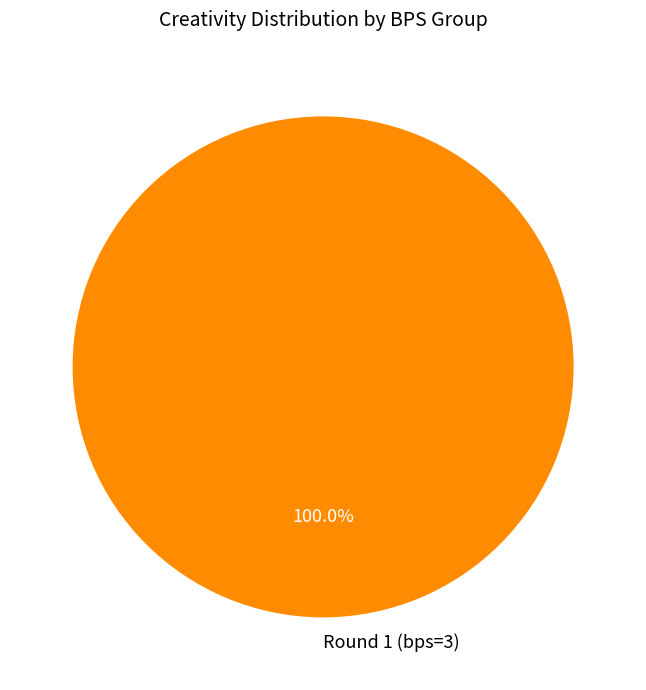

Is Round 1 (bps=3) the majority of the pie?

Yes